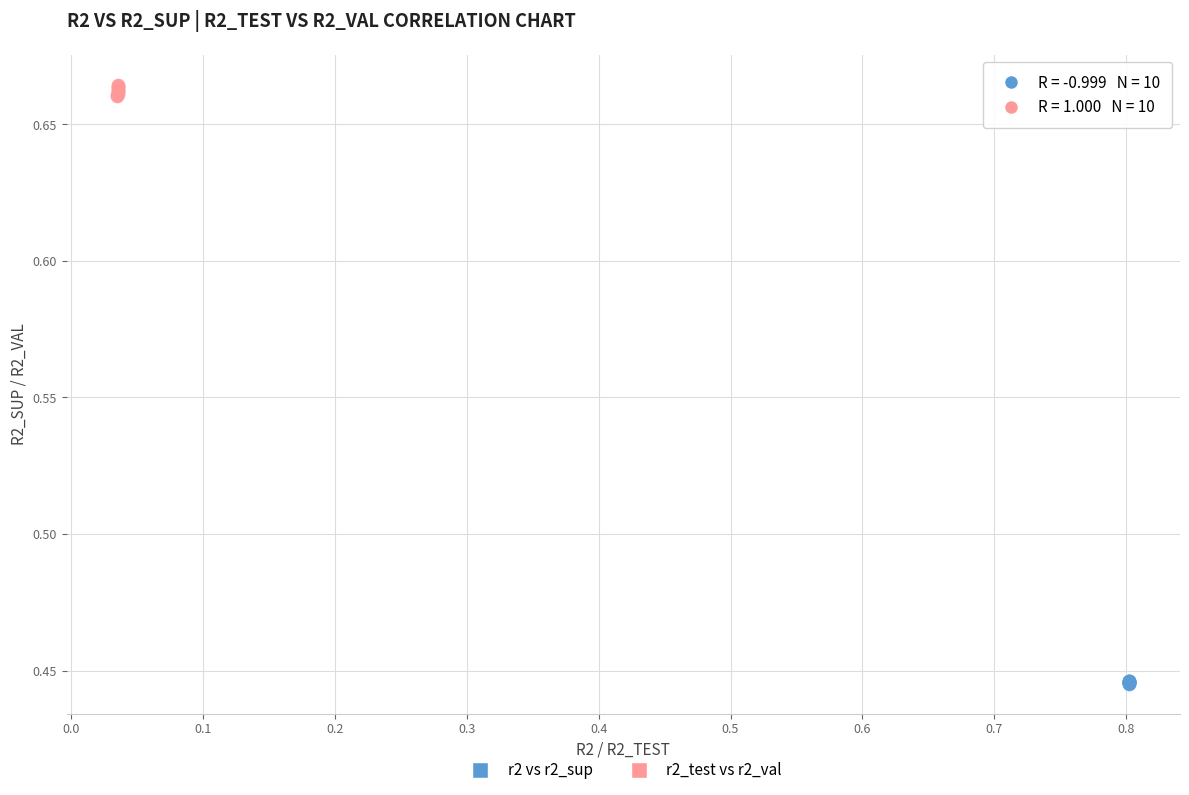

Which series reaches the minimum Y coordinate?

r2 vs r2_sup